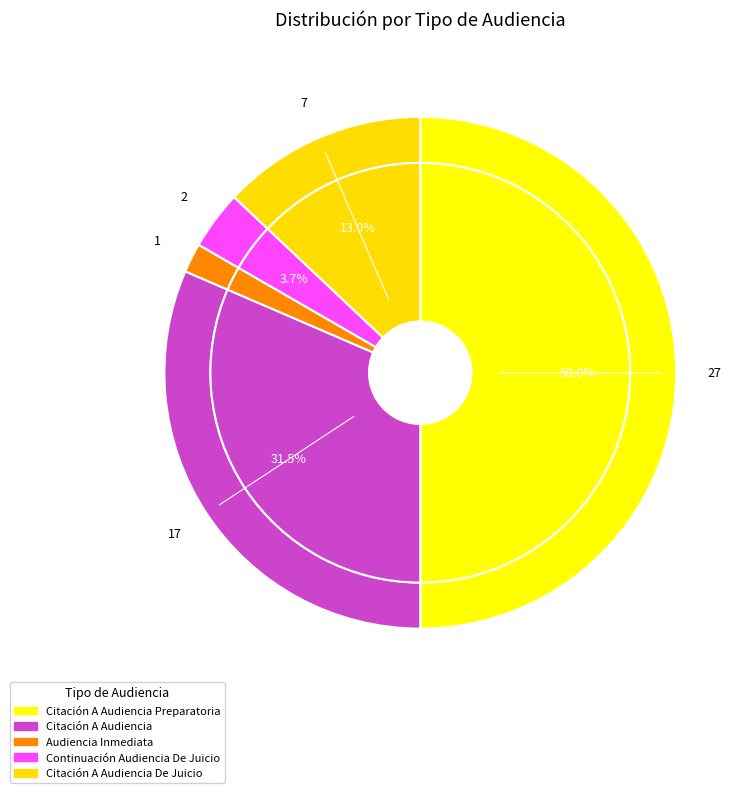

Combined, what portion of the pie is Citación A Audiencia De Juicio and Citación A Audiencia Preparatoria?

63.0%